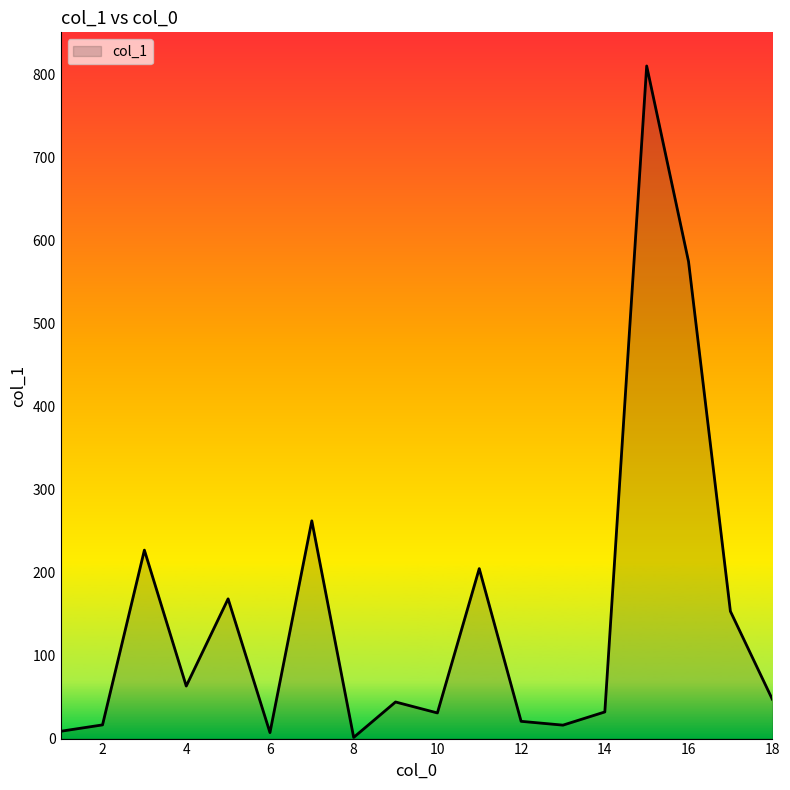

What is the difference between the maximum and minimum values?

809.1